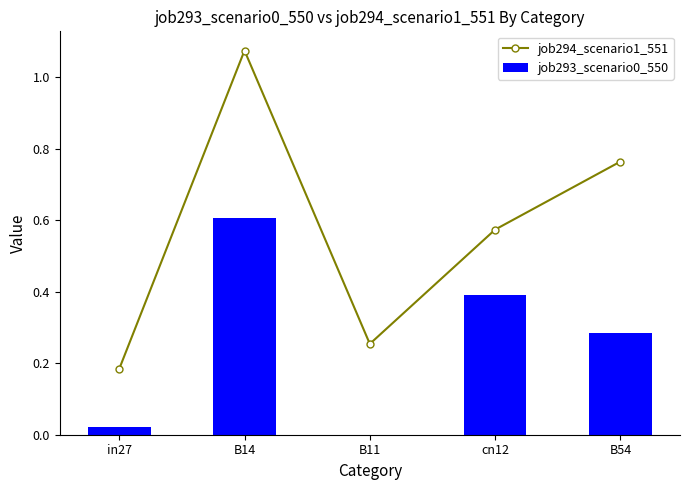

Is the value of job293_scenario0_550 at B14 greater than the value of job294_scenario1_551 at cn12?

Yes